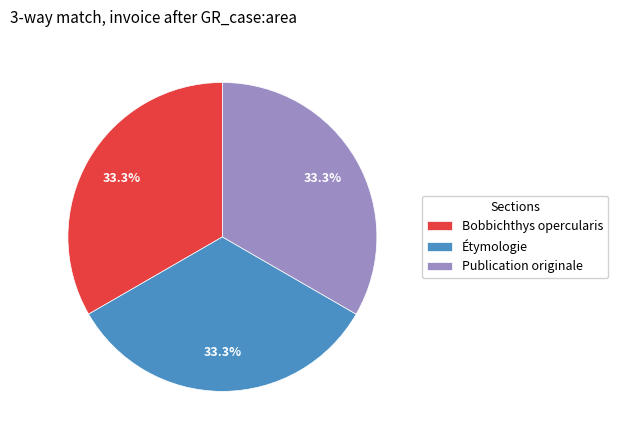

Does any single category account for the majority?

No